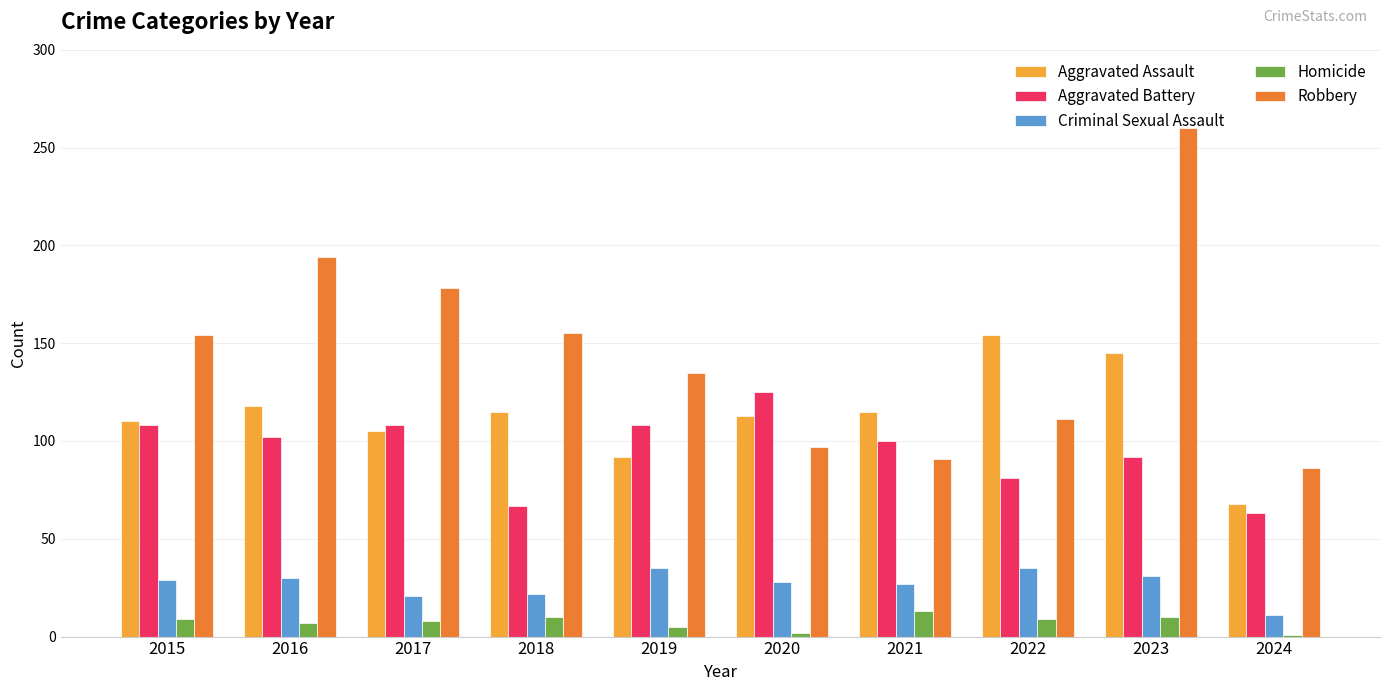

What is the difference between the maximum and minimum values in the Aggravated Battery series?

62